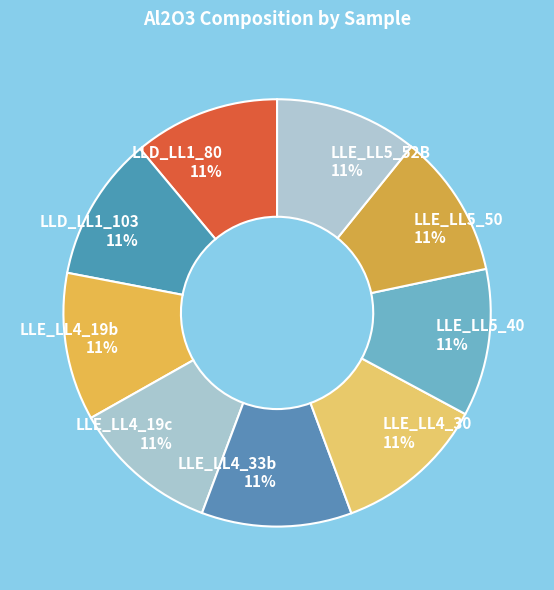

Is there any slice that represents more than half of the pie?

No